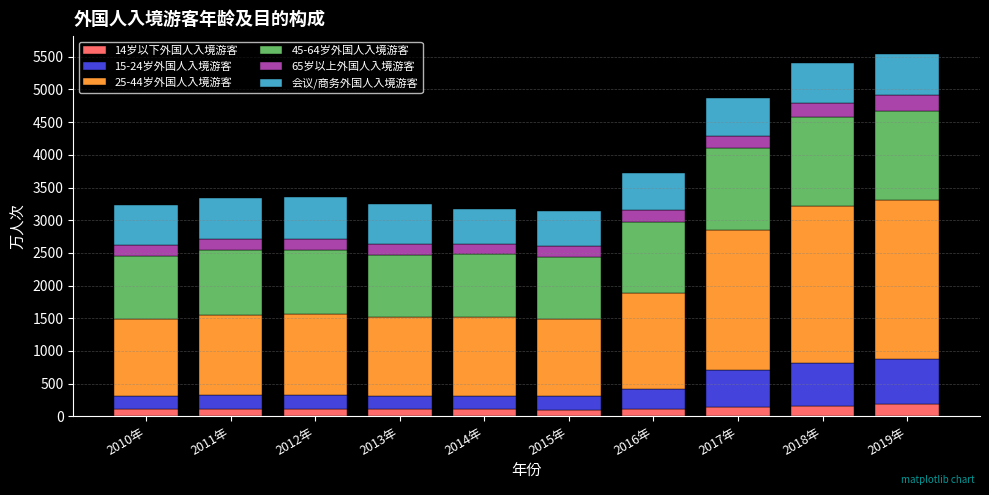

What is the average value of the 14岁以下外国人入境游客 series?

124.2